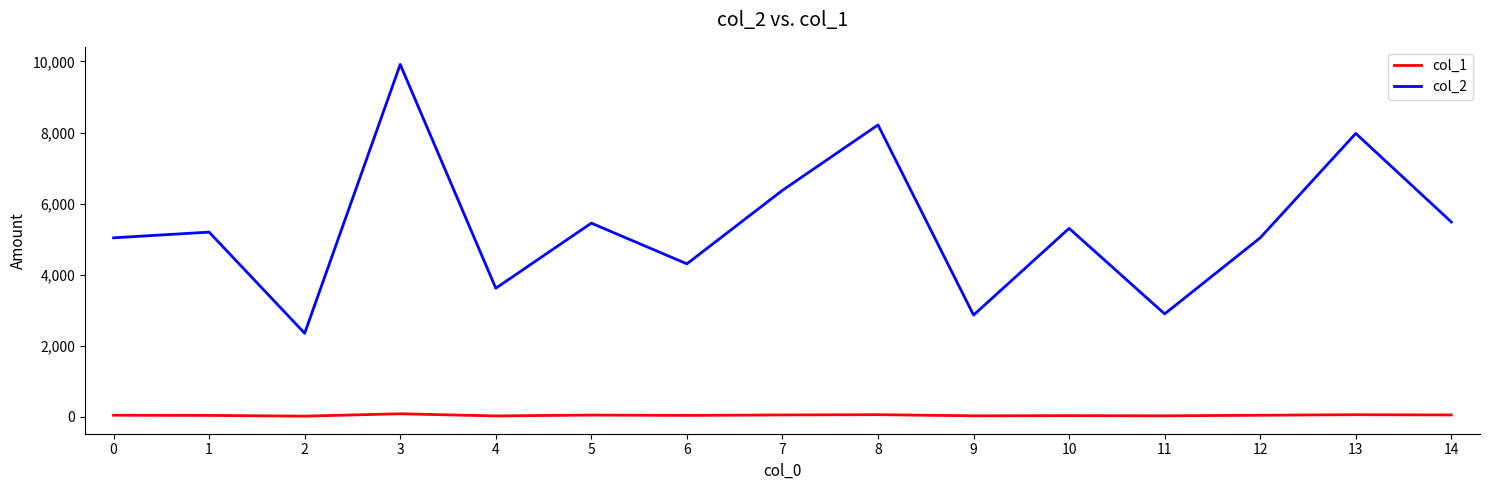

What is the average value of the col_1 series?

49